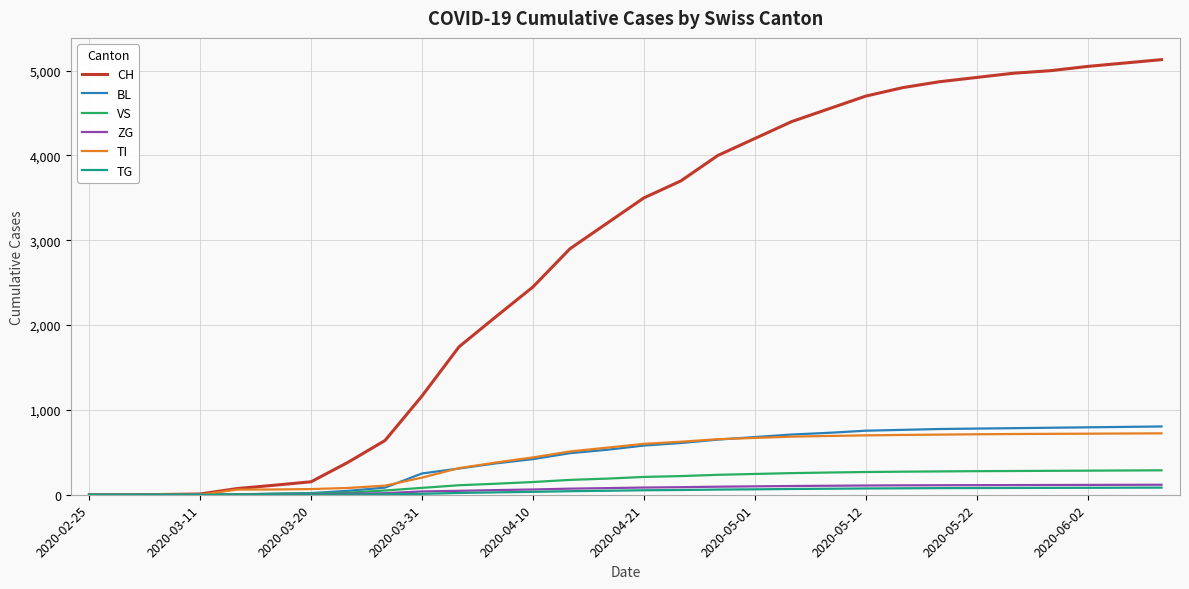

Which series has the widest spread of values?

CH